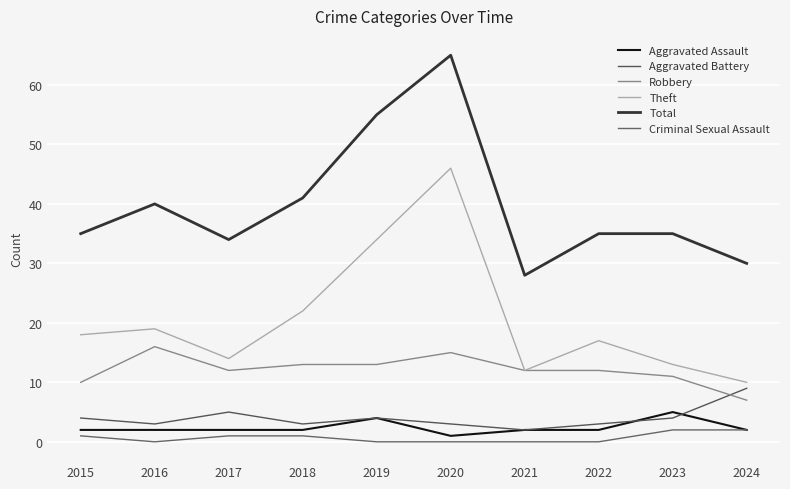

The Total series shows 15 at 2015. True or false?

False